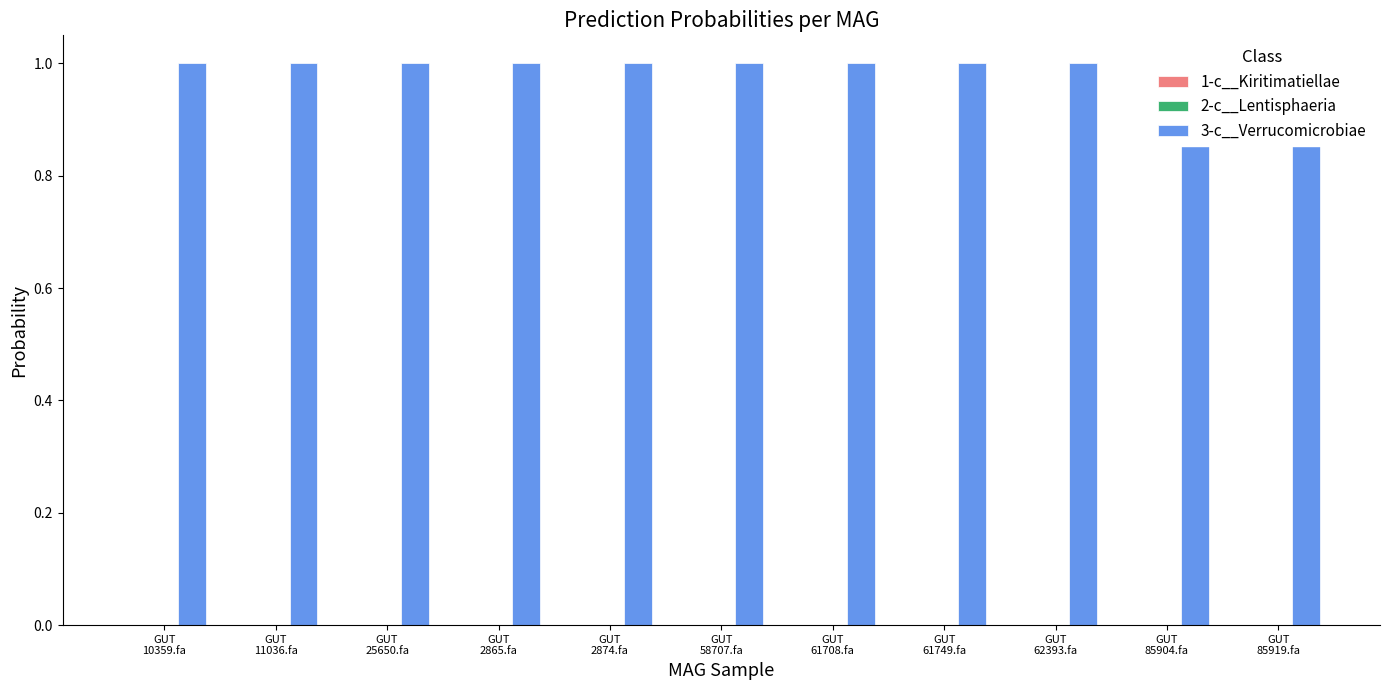

What is the maximum value shown in the chart?

1.0